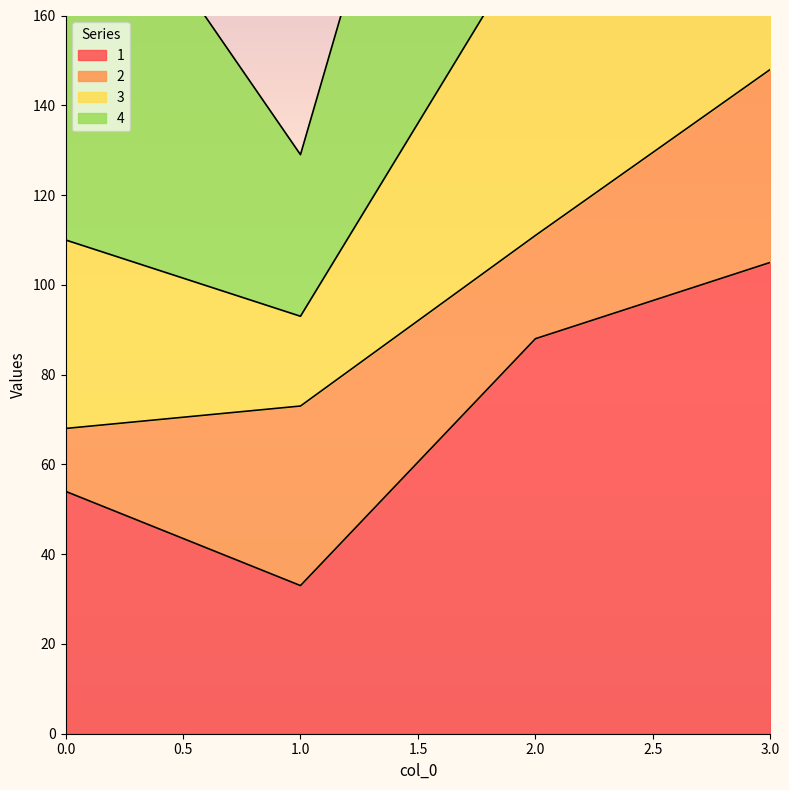

The value of 3 at 3 is 188. True or false?

False